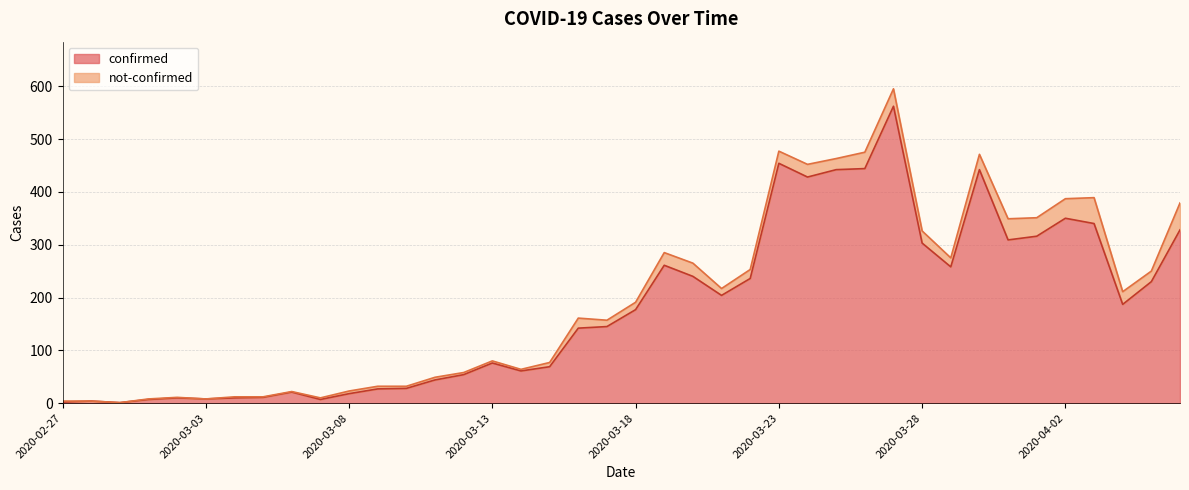

Rank the categories by value from highest to lowest.

2020-03-27, 2020-03-23, 2020-03-26, 2020-03-25, 2020-03-30, 2020-03-24, 2020-04-02, 2020-04-03, 2020-04-06, 2020-04-01, 2020-03-31, 2020-03-28, 2020-03-19, 2020-03-29, 2020-03-20, 2020-03-22, 2020-04-05, 2020-03-21, 2020-04-04, 2020-03-18, 2020-03-17, 2020-03-16, 2020-03-13, 2020-03-15, 2020-03-14, 2020-03-12, 2020-03-11, 2020-03-10, 2020-03-09, 2020-03-06, 2020-03-08, 2020-03-05, 2020-03-02, 2020-03-04, 2020-03-03, 2020-03-01, 2020-03-07, 2020-02-28, 2020-02-27, 2020-02-29